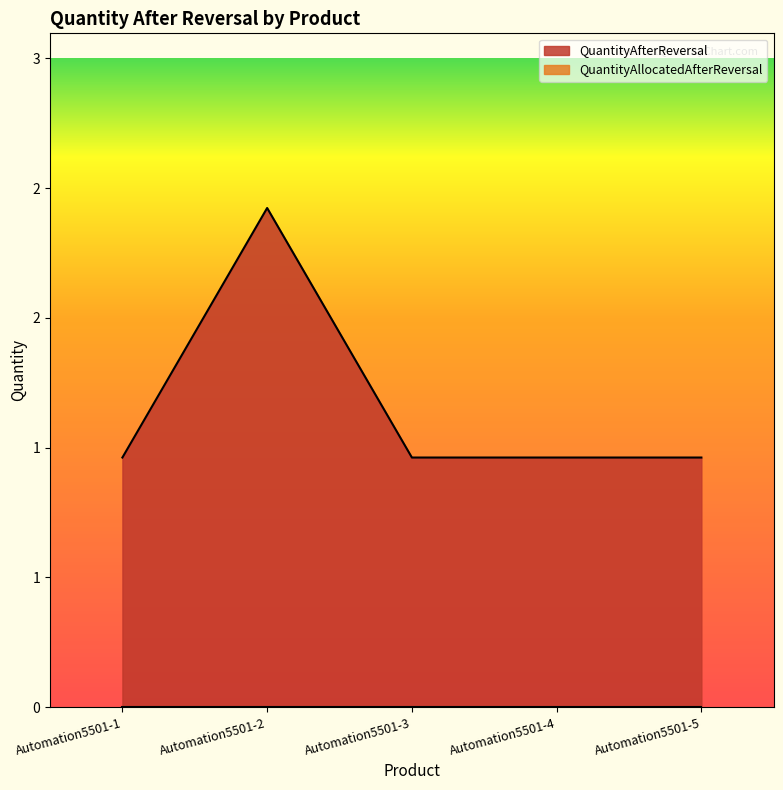

Does the chart display data point markers on the line(s)?

No